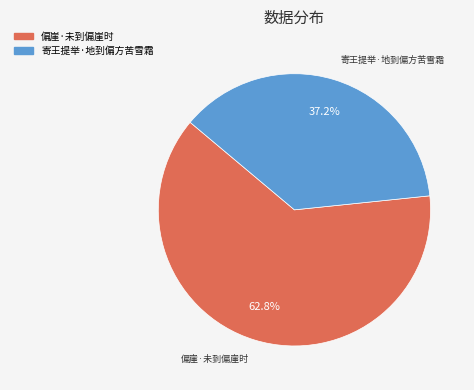

To the nearest percent, what portion does 寄王提举·地到偏方苦雪霜 represent?

37%